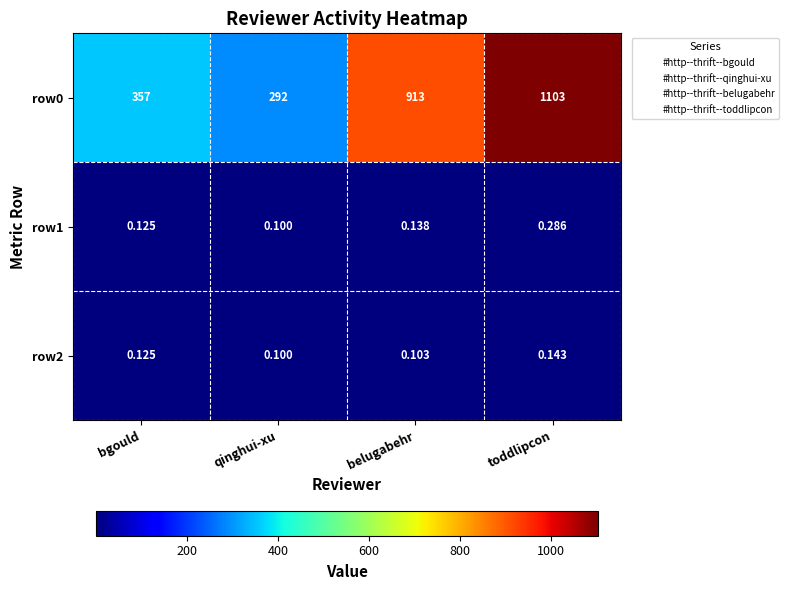

Which label corresponds to the smallest value in the chart?

qinghui-xu